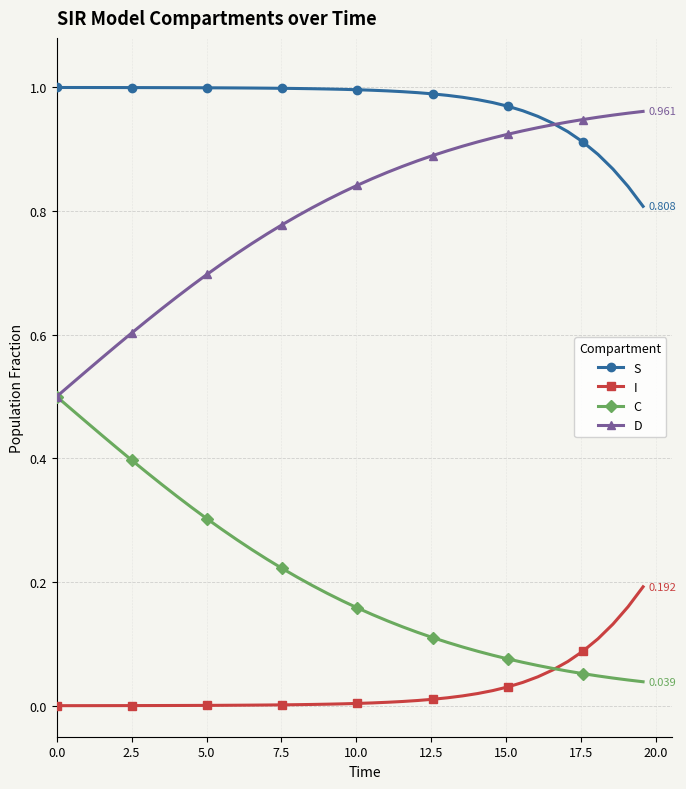

True or false: S and C cross at least once.

False